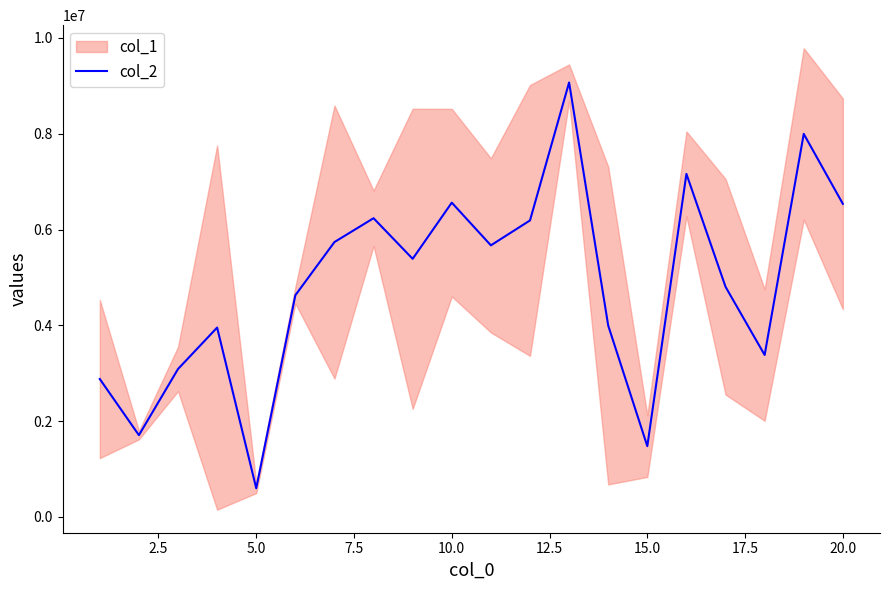

Reading left to right, what are all the values shown in this chart?

2879240.5	1707016.0	3088527.5	3953567.0	598006.0	4627777.5	5738911.5	6236705.5	5389001.0	6561625.0	5670170.5	6190366.5	9070202.0	3996181.0	1477520.5	7162184.0	4805293.0	3381251.5	7997361.0	6536803.0